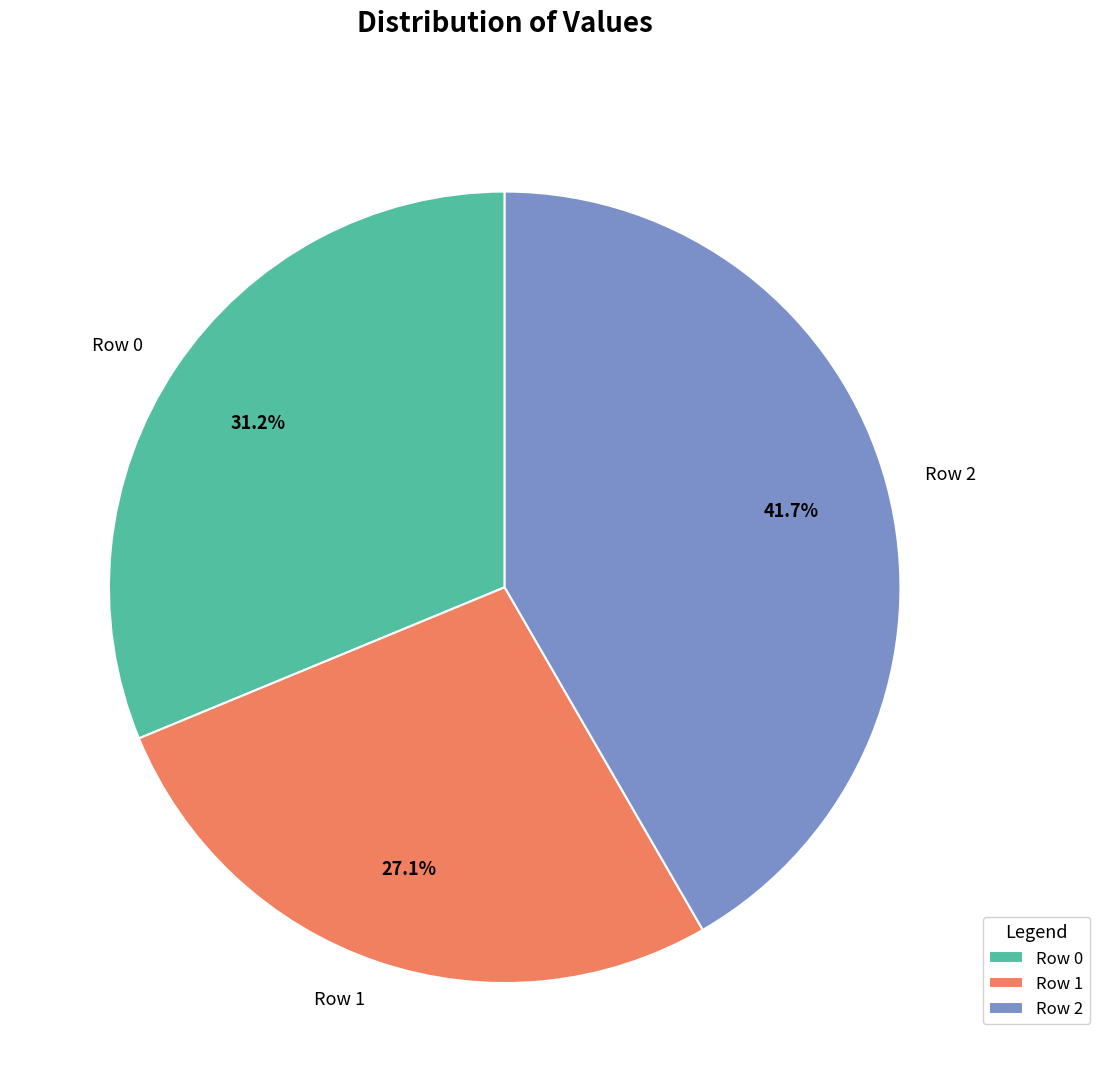

To the nearest percent, what is the combined percentage of Row 0 and Row 2?

73%